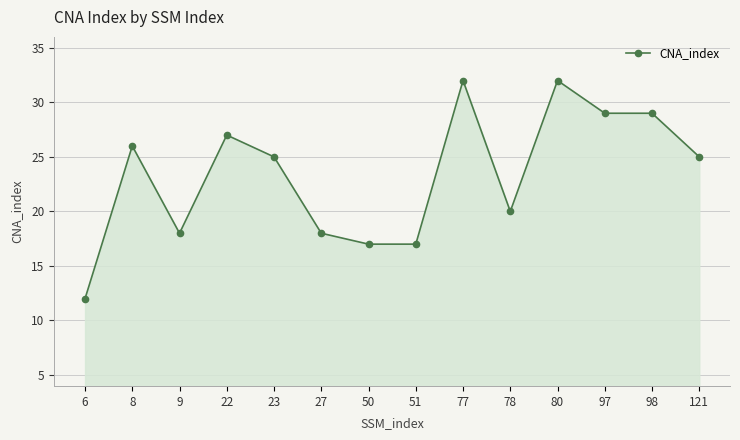

Which has a higher value, 9 or 80?

80